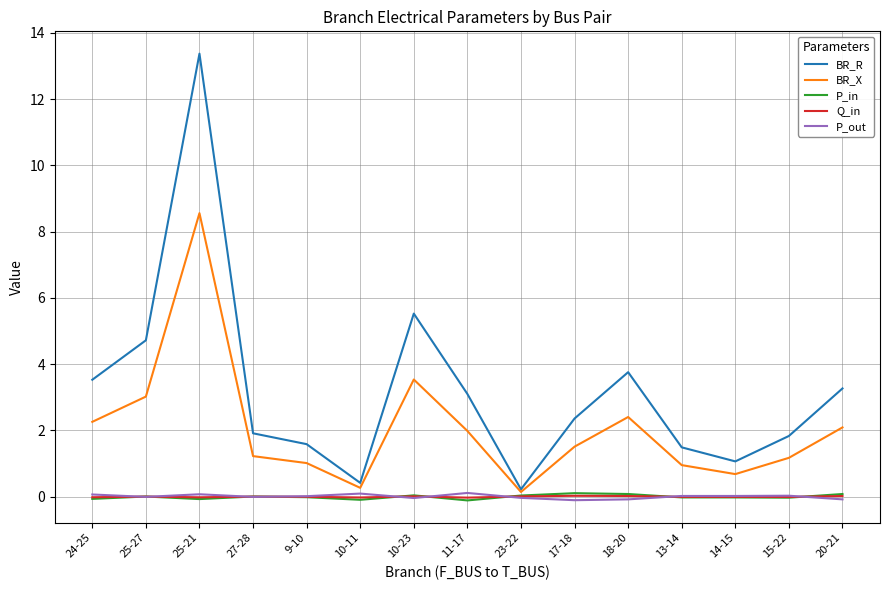

What is the highest value of the BR_R series?

13.4